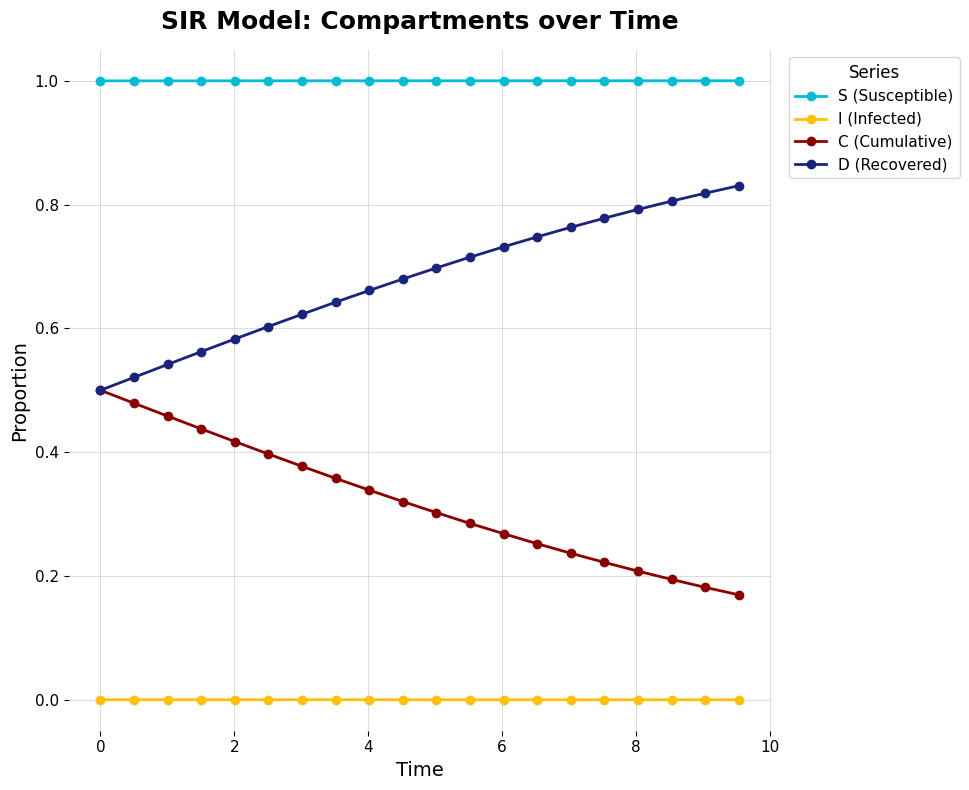

How many lines are shown in the chart?

4